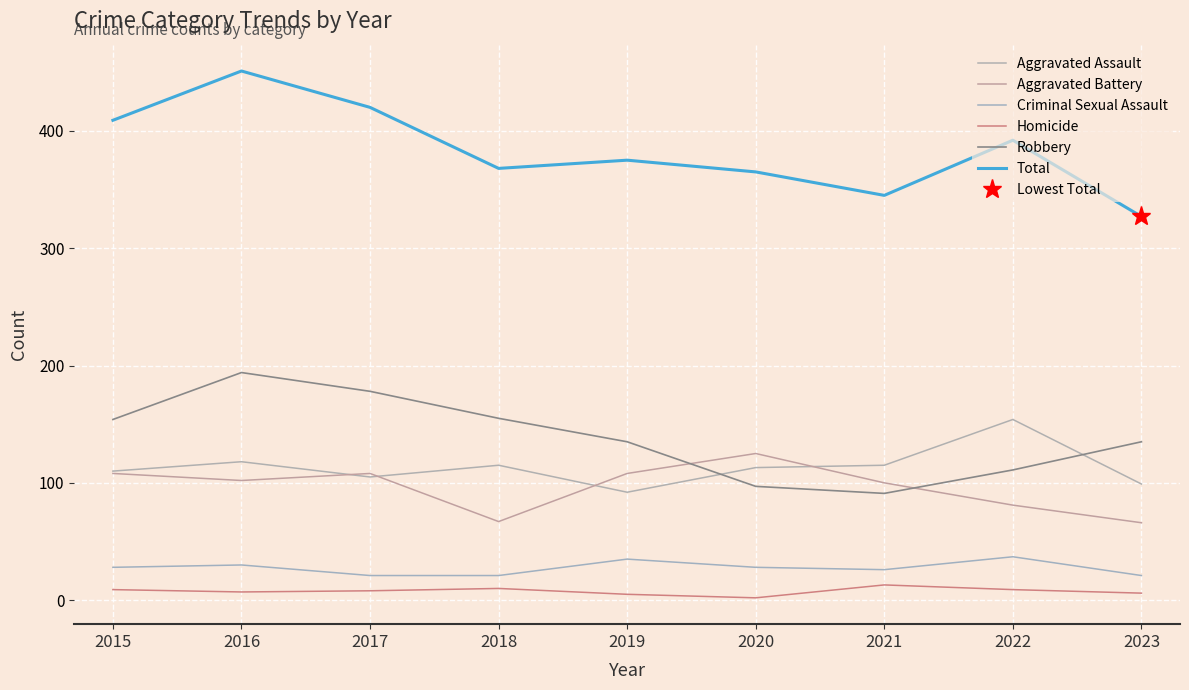

How many interior local valleys does the Criminal Sexual Assault series have?

1